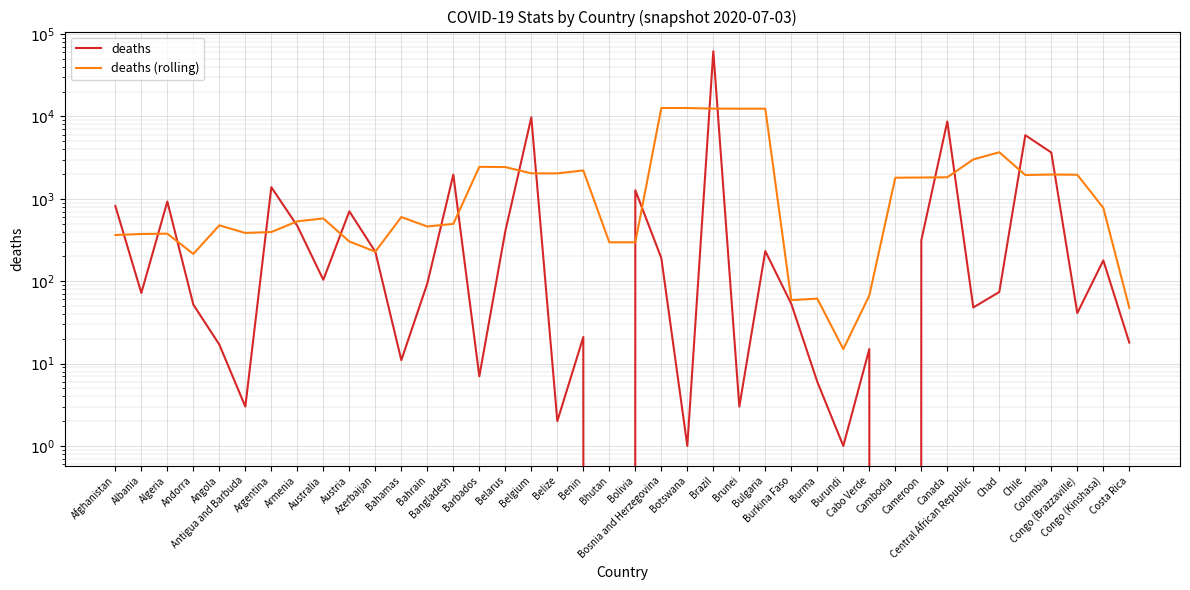

List the series in order of their overall mean, lowest first.

deaths (rolling), deaths